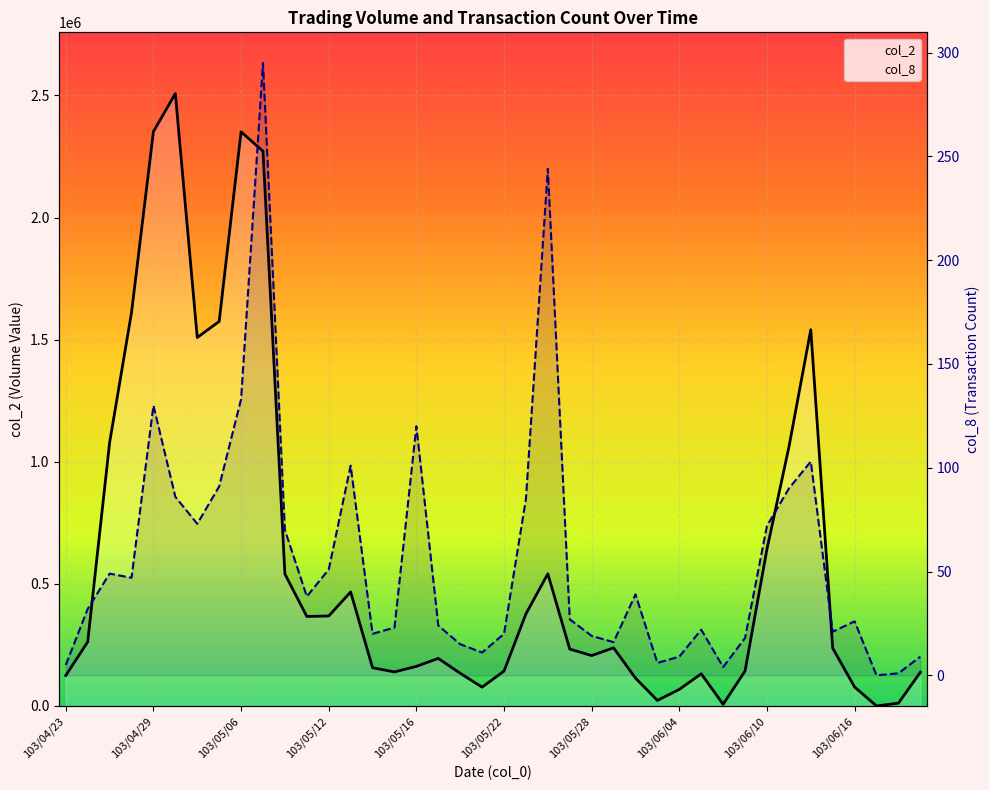

True or false: col_2 and col_8 cross at least once.

False